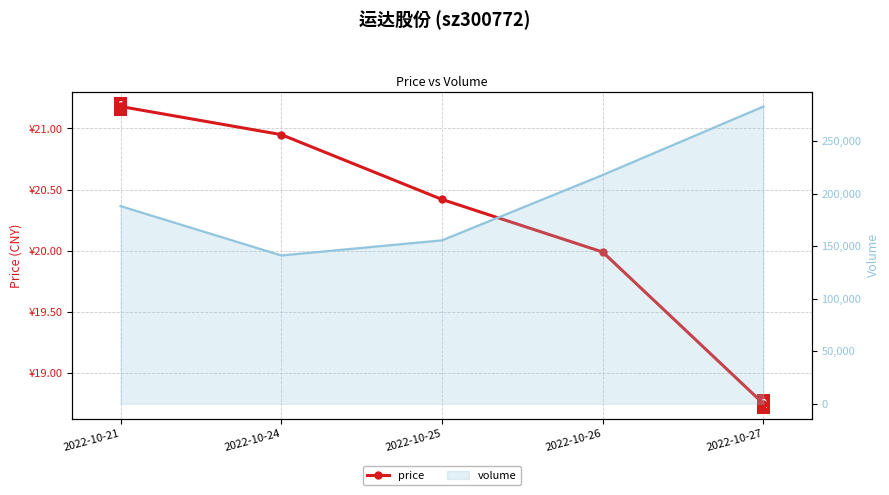

What is the difference between the values at 2022-10-26 and 2022-10-21?

1.2